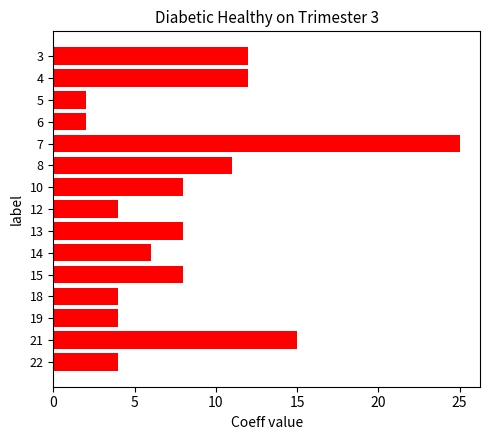

What is the smallest value displayed?

2